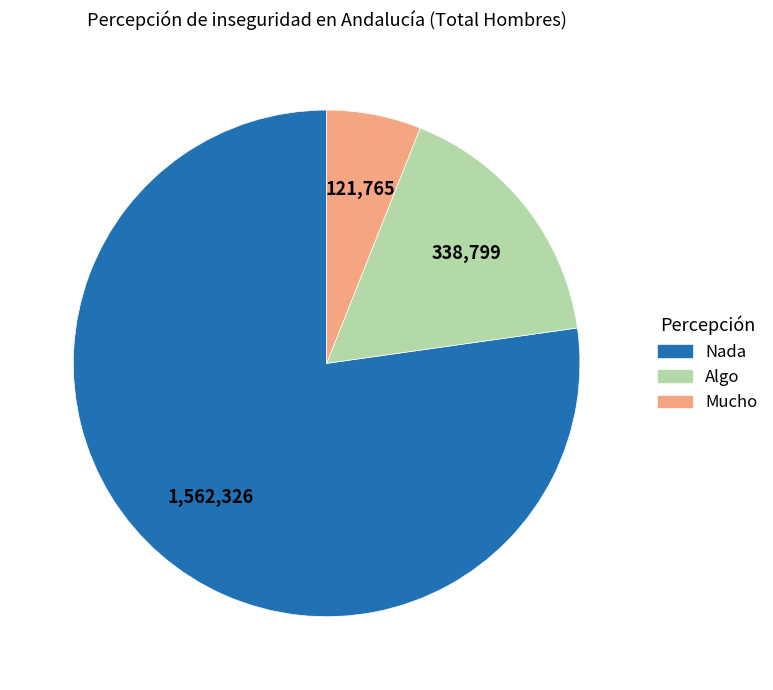

Which has a higher value, Nada or Algo?

Nada